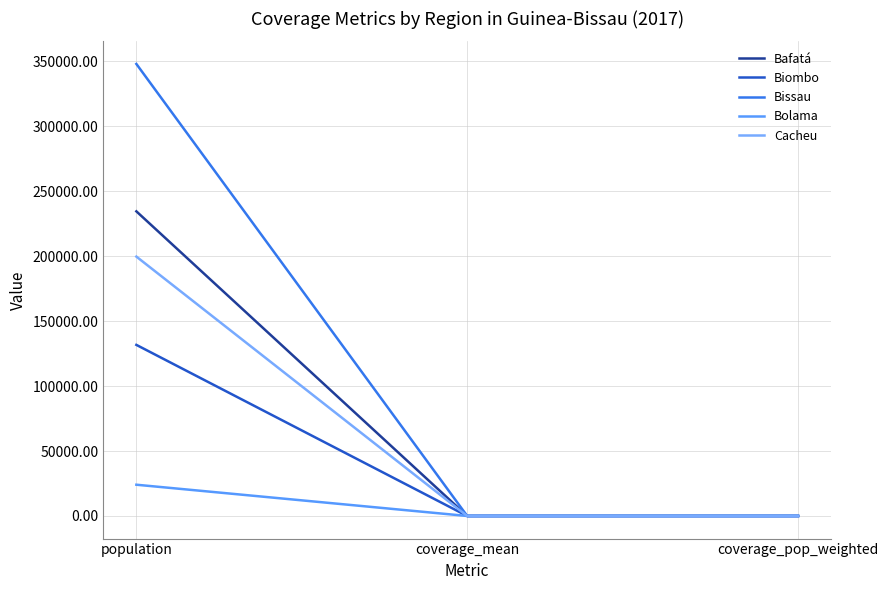

Is it true that Bissau equals 589145.4 at population?

False